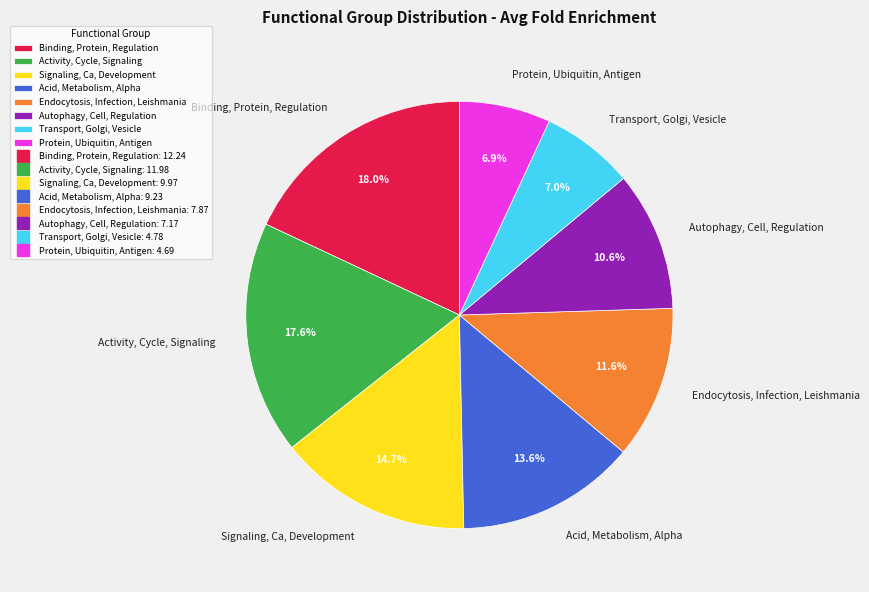

What is the ratio of the value at Signaling, Ca, Development to the value at Acid, Metabolism, Alpha?

1.1